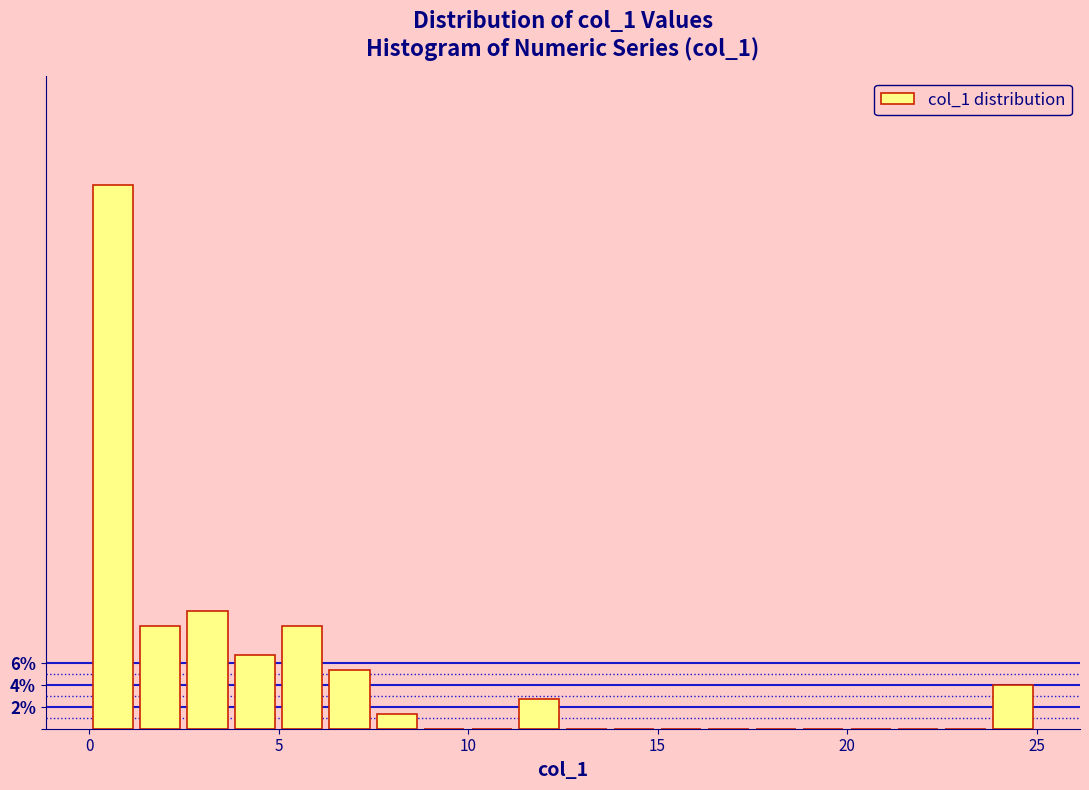

Around what value on the x-axis is the tallest bar? Give the approximate position of its centre, as read against the axis.

0.5